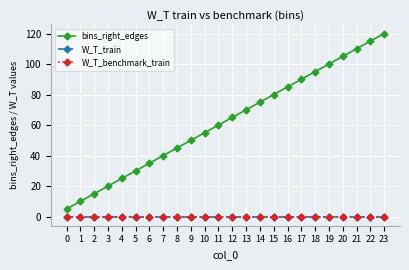

What is the sum of all bins_right_edges values?

1500